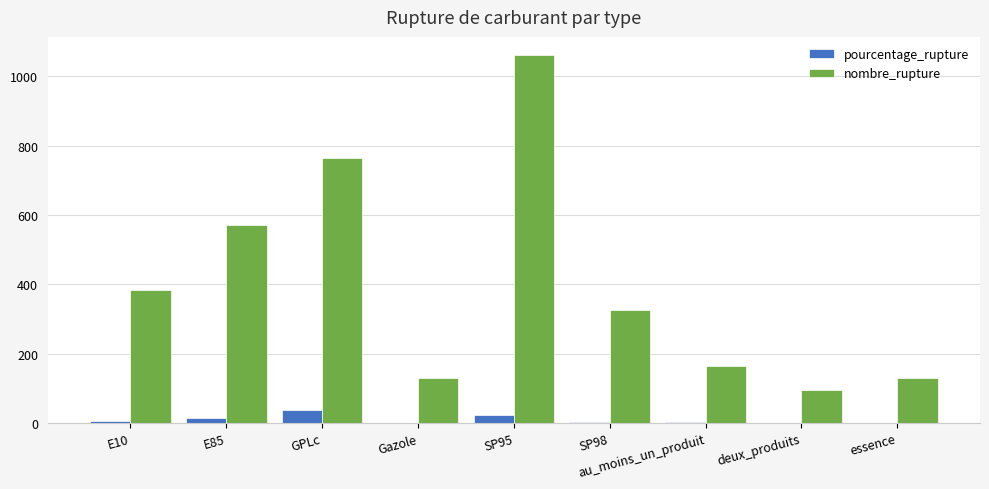

Are the bars grouped side by side (vs. stacked)?

Yes